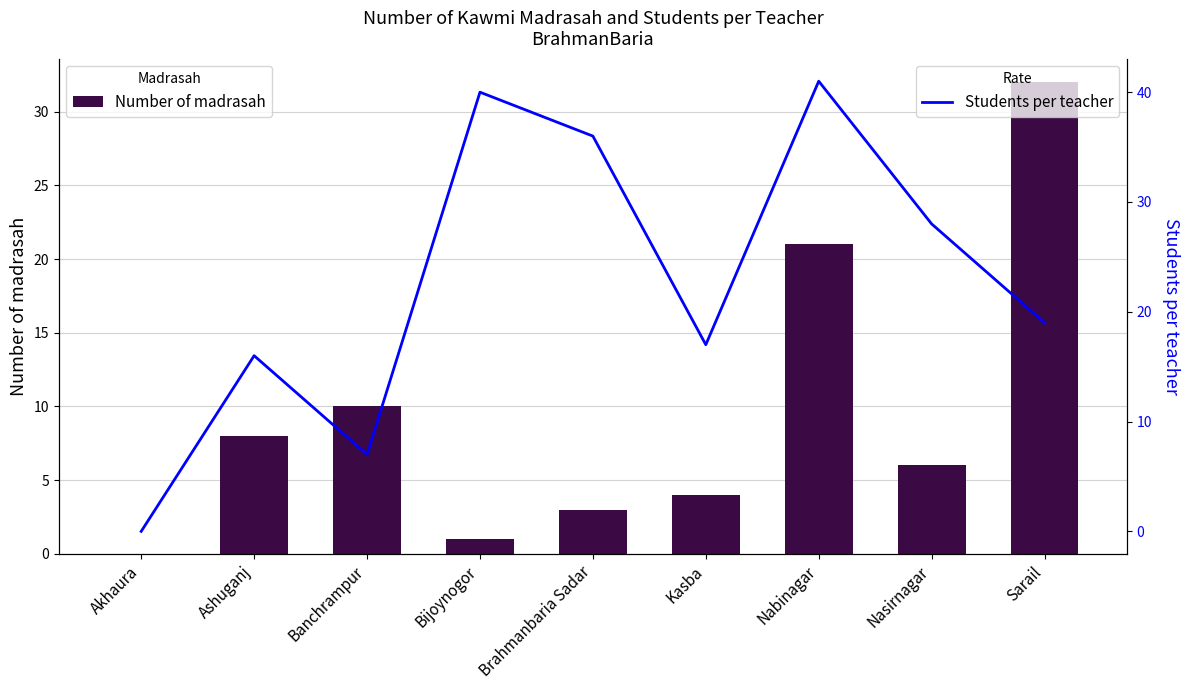

Rank the series by their maximum value, from highest to lowest.

Students per teacher, Number of madrasah